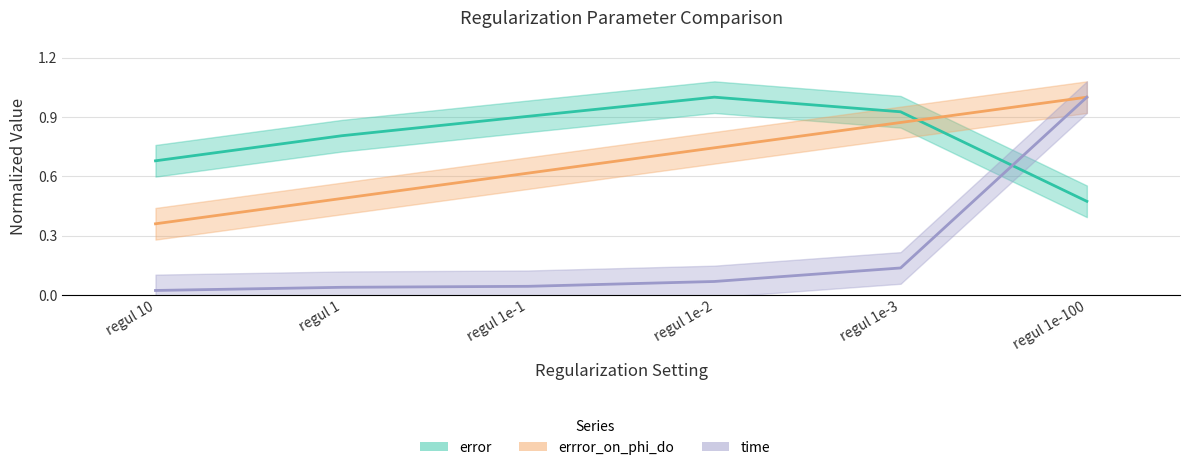

List the labels in order of time value, smallest first.

regul 10, regul 1, regul 1e-1, regul 1e-2, regul 1e-3, regul 1e-100